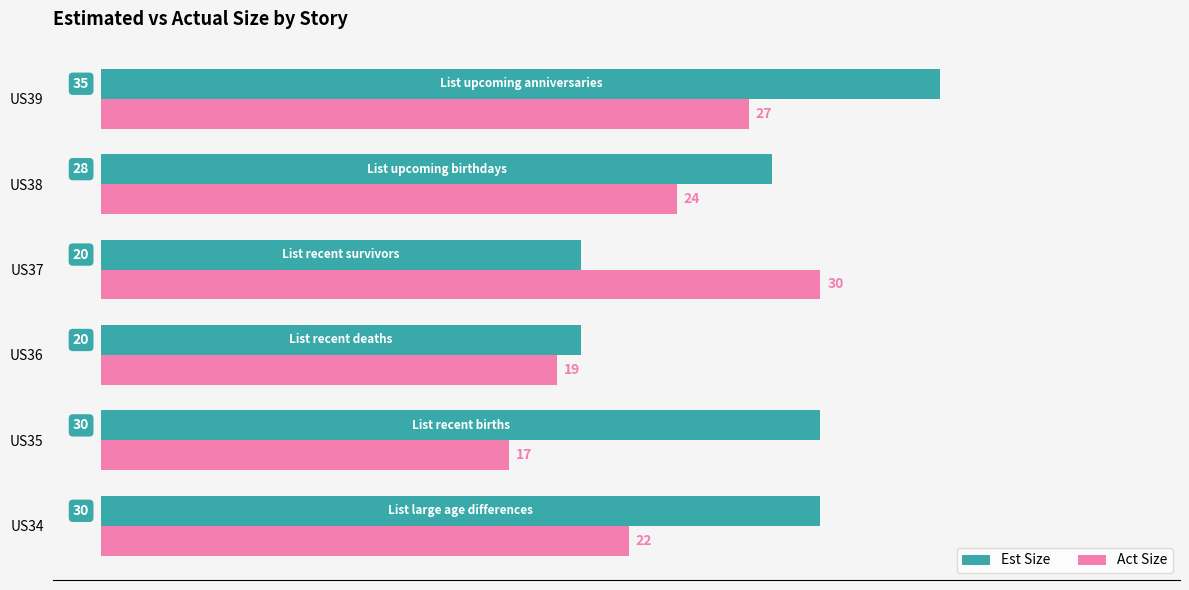

Where is Est Size nearest to the value 27?

US38